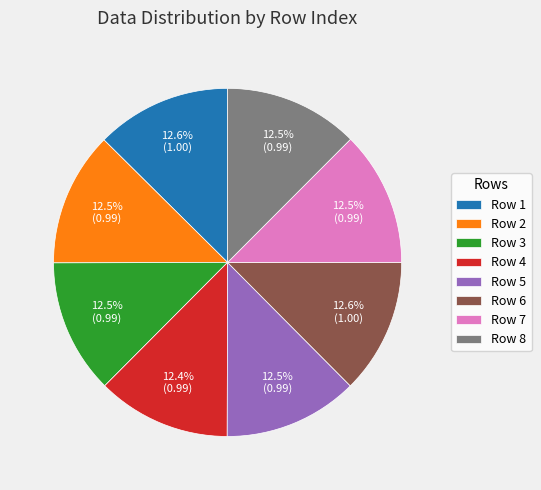

What percentage is NOT represented by Row 2?

87.5%